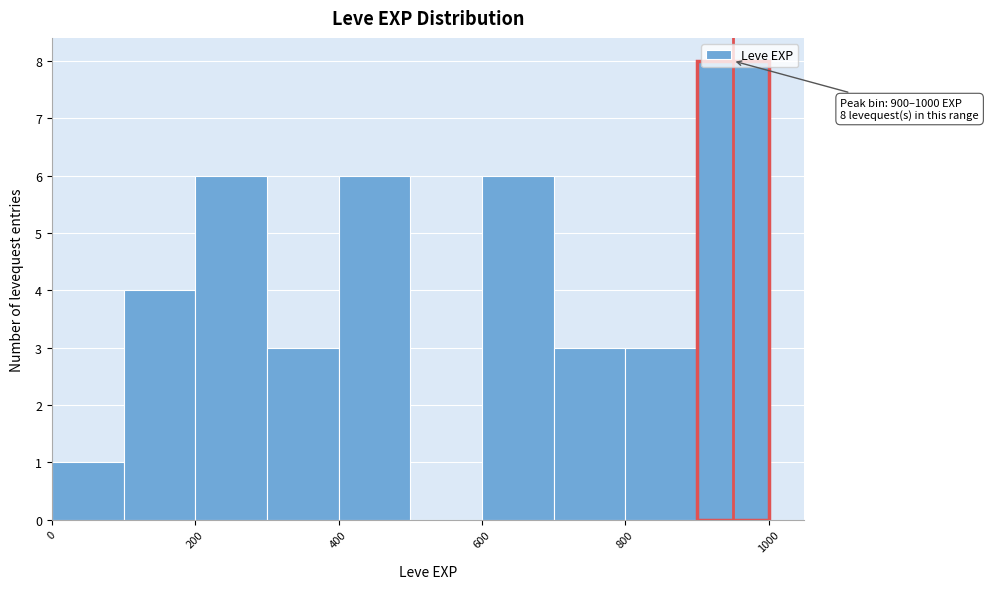

Over which range of the x-axis is the bar tallest?

900 to 1000